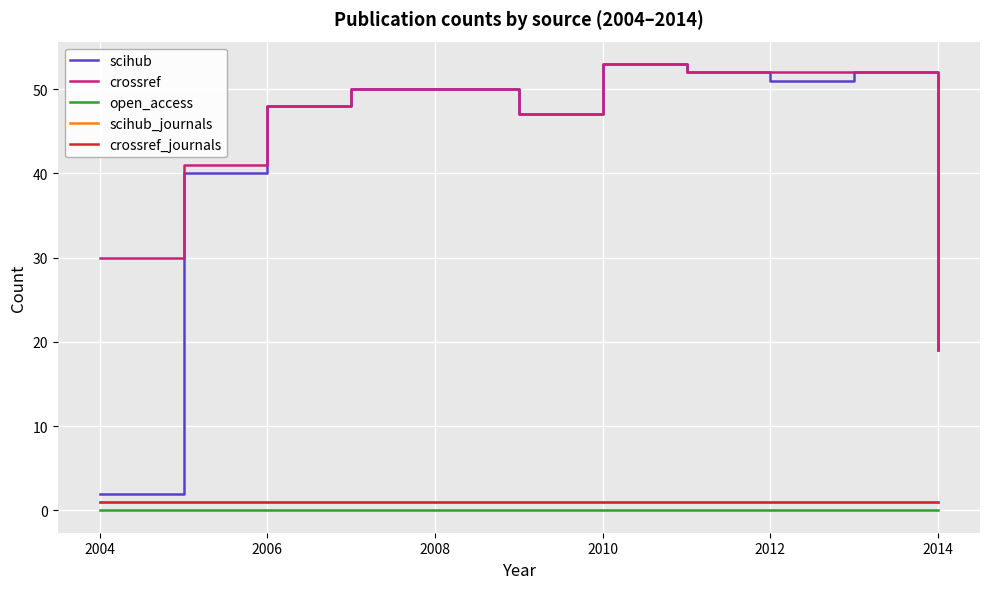

Does the chart have visible grid lines?

Yes